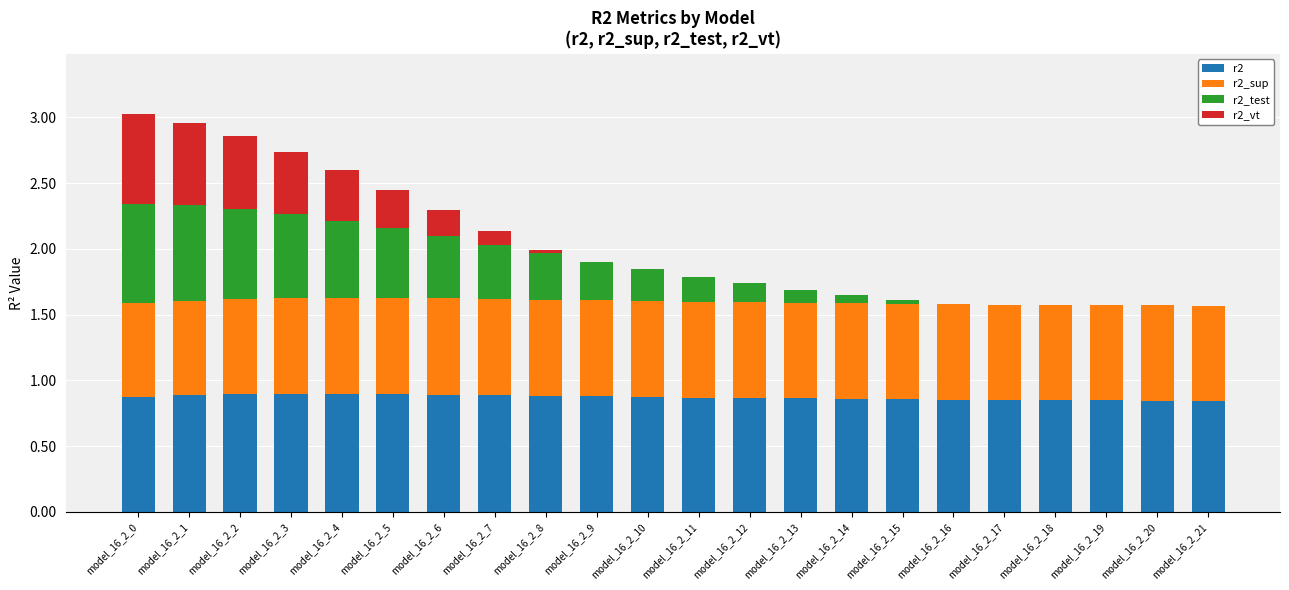

Count the number of data series in this chart.

4